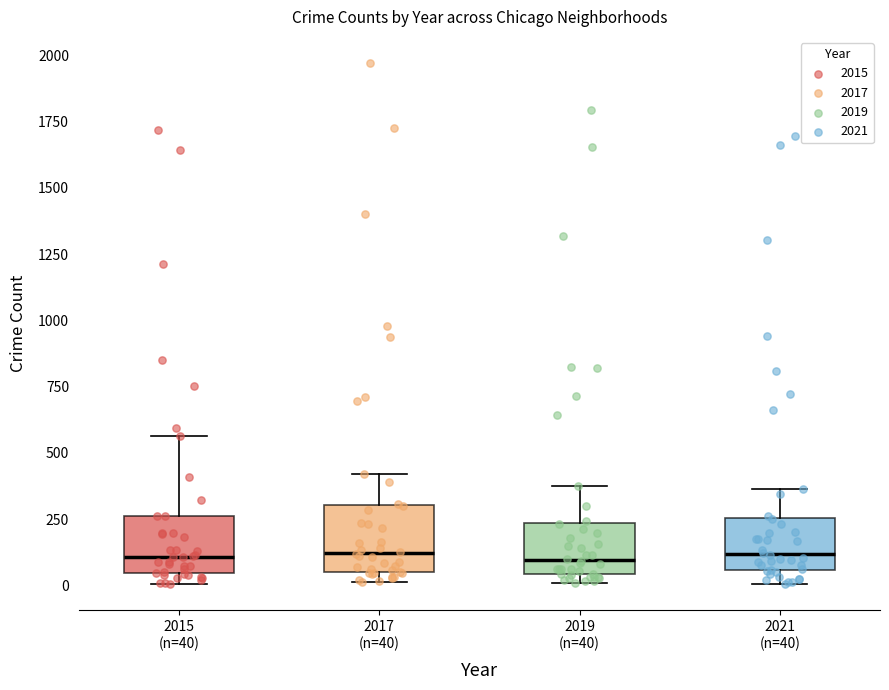

Where is the upper edge of the box for 2019 (n=40) on the y-axis? The values are not printed on the chart, so give them approximately, as read against the axis.

250